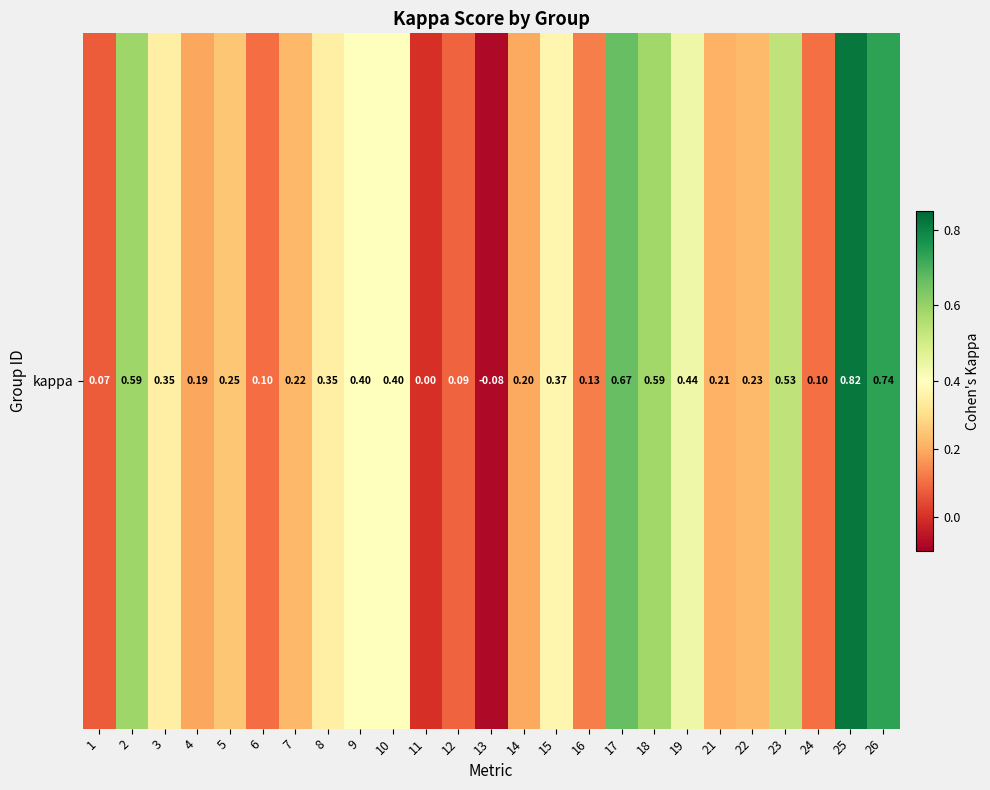

The value at 8 is 0.2. True or false?

False